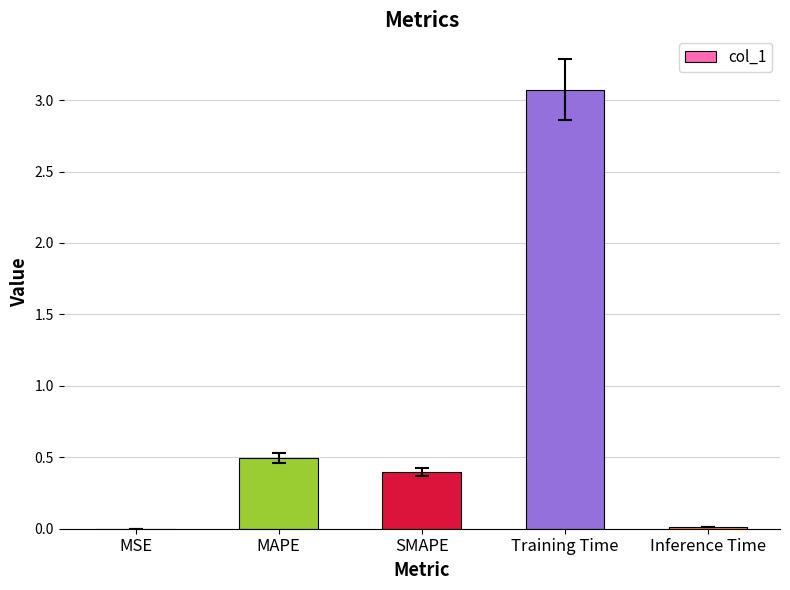

The chart shows a value of 0.5 at MAPE. True or false?

True